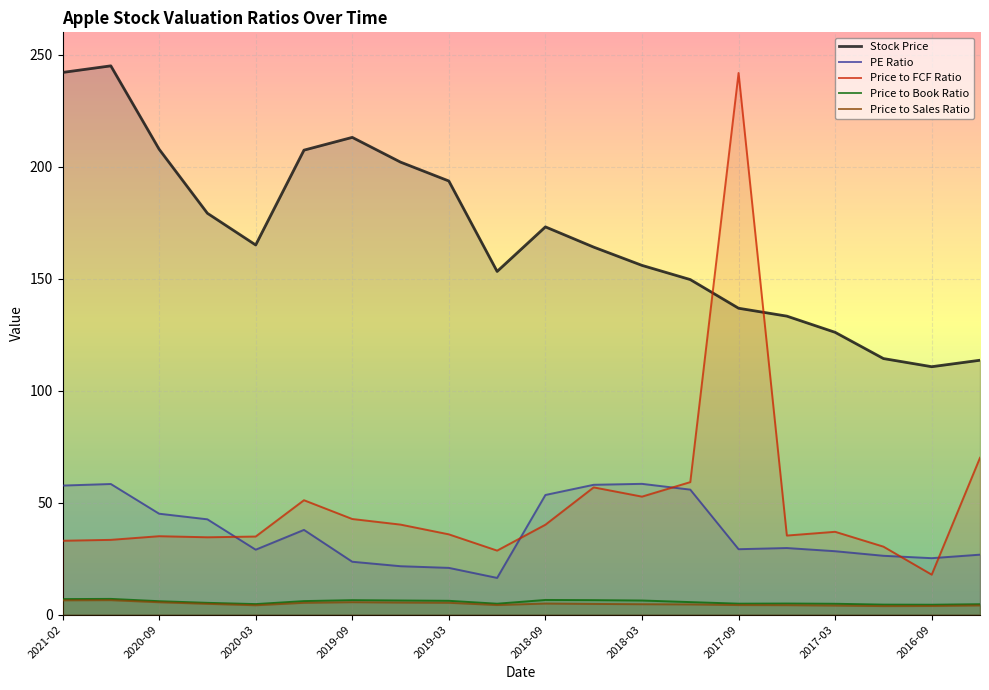

List the series in order of their peak value, highest first.

Stock Price, Price to FCF Ratio, PE Ratio, Price to Book Ratio, Price to Sales Ratio